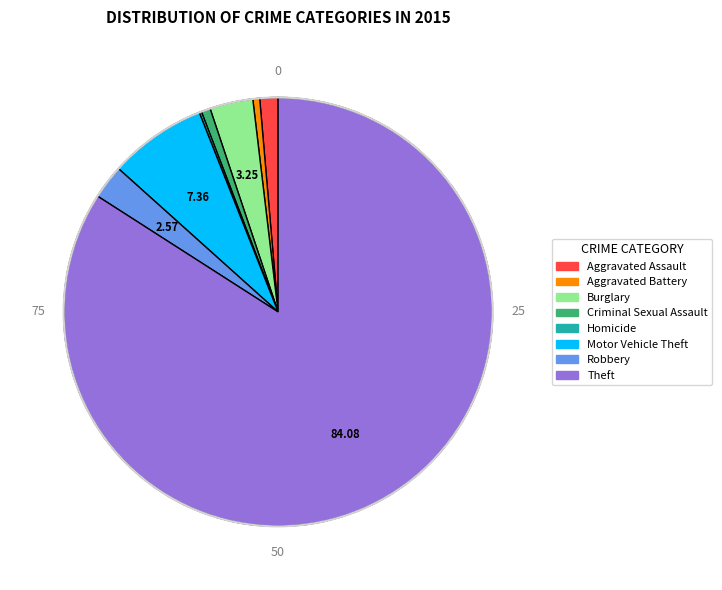

Approximately how many times larger is the value at Robbery compared to Motor Vehicle Theft?

0.3